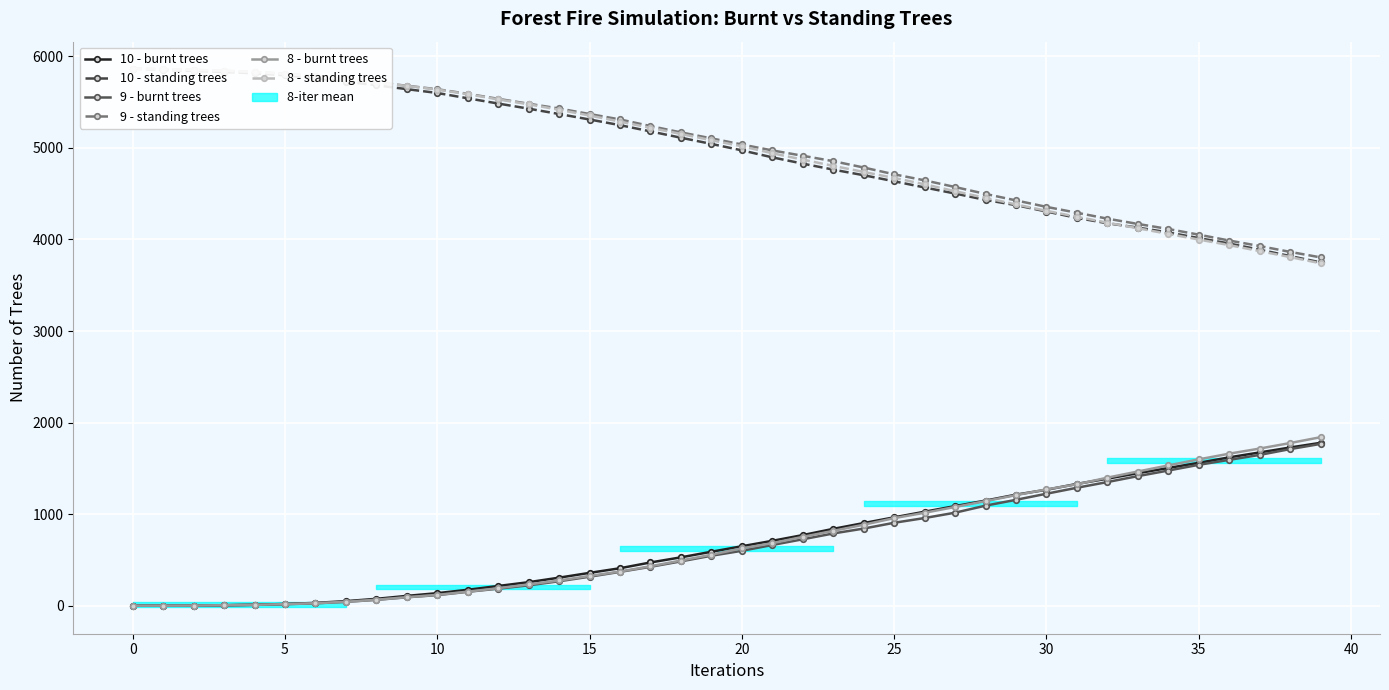

What is the sum of the 8 - burnt trees values at 0 and 28?

1142.5